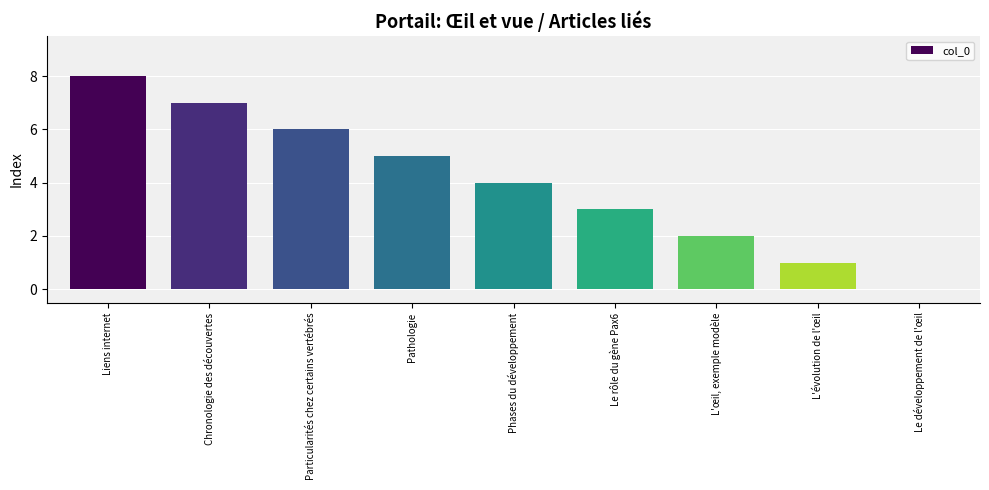

How many positive values are there?

8